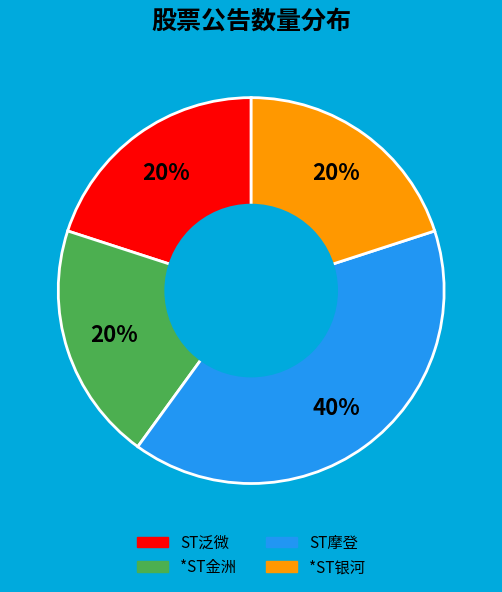

Does *ST银河 account for over 50% of the chart?

No